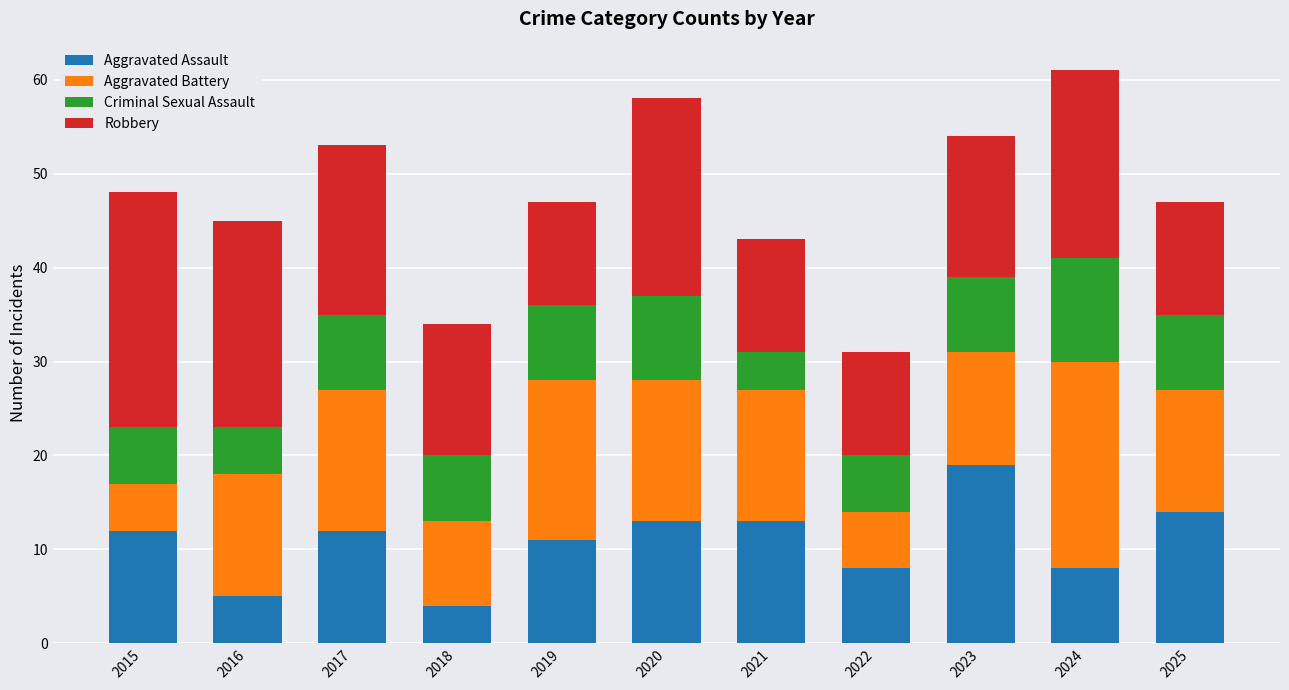

How many data points does each series have?

11